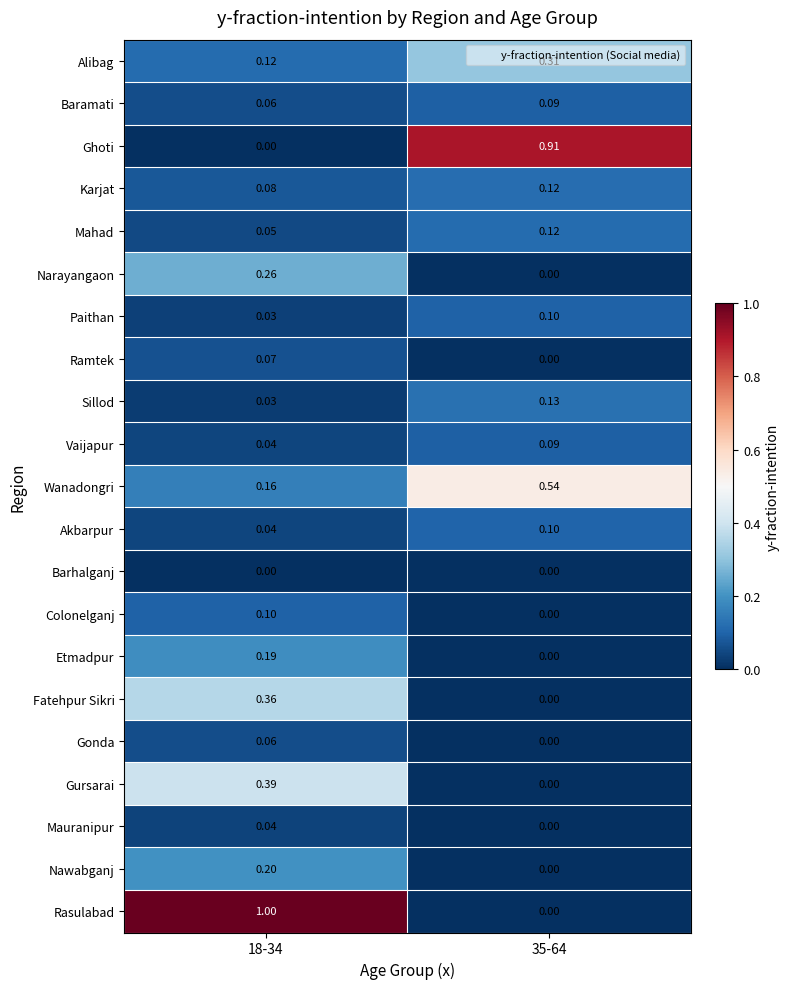

Between 18-34 and 35-64, which series saw the biggest shift?

Rasulabad